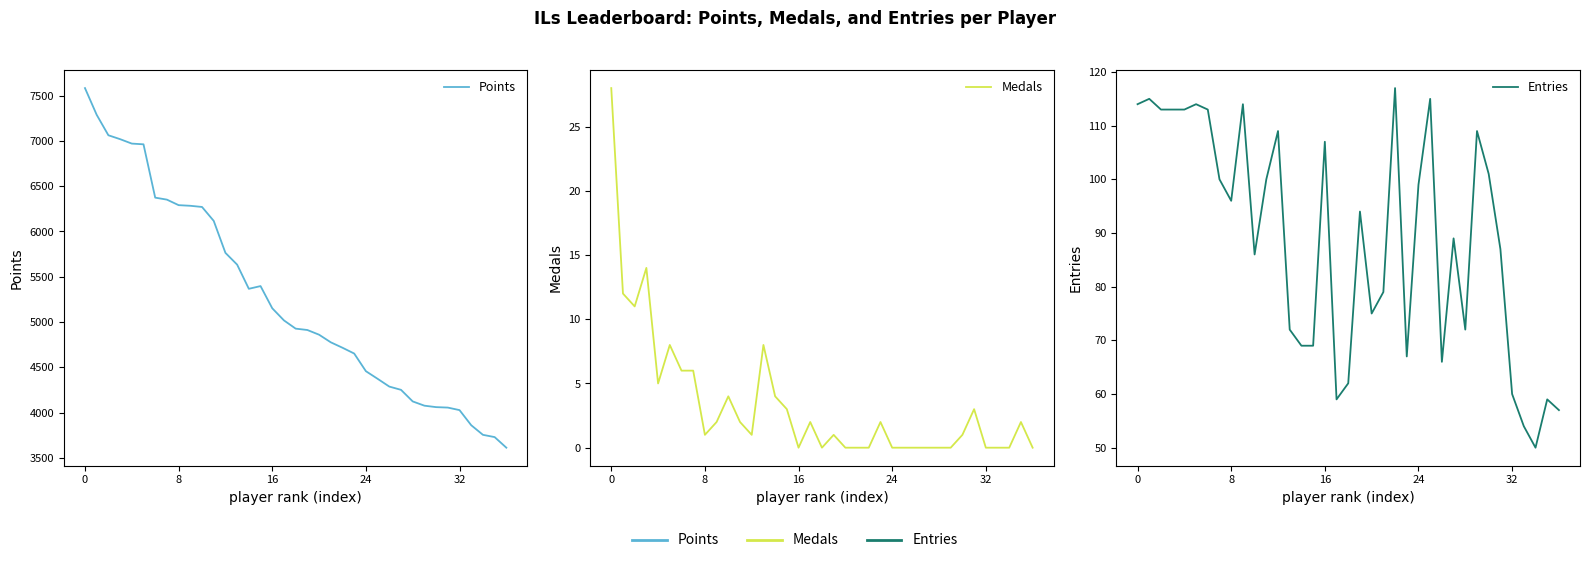

Is it true that Entries equals 50 at 34?

True